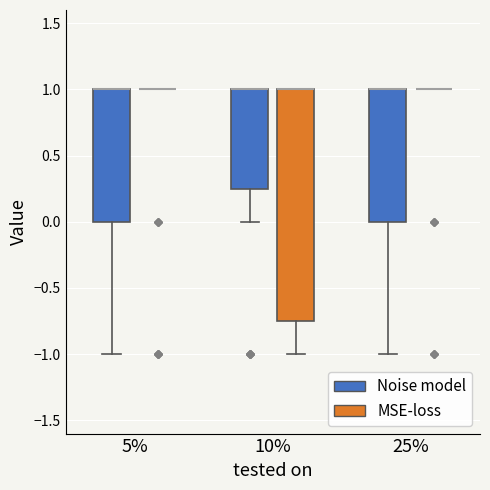

Comparing the boxes themselves (not the whiskers), which one is the tallest?

10% (MSE-loss)